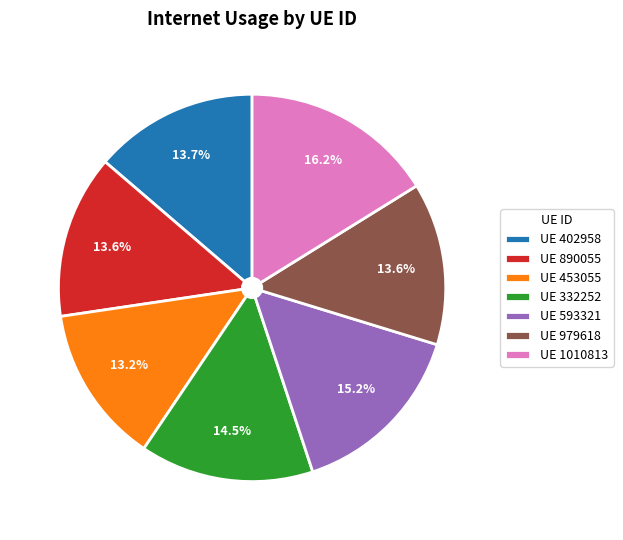

How many slices are in this pie chart?

7